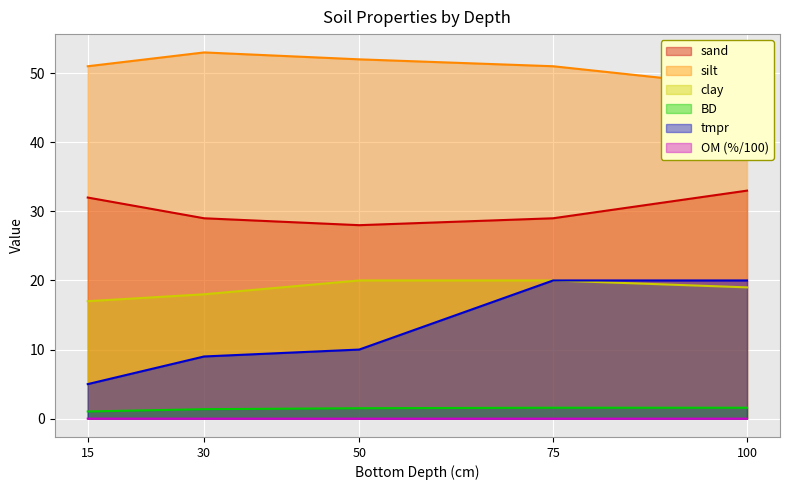

Is the value of BD at 50 greater than the value of tmpr at 100?

No